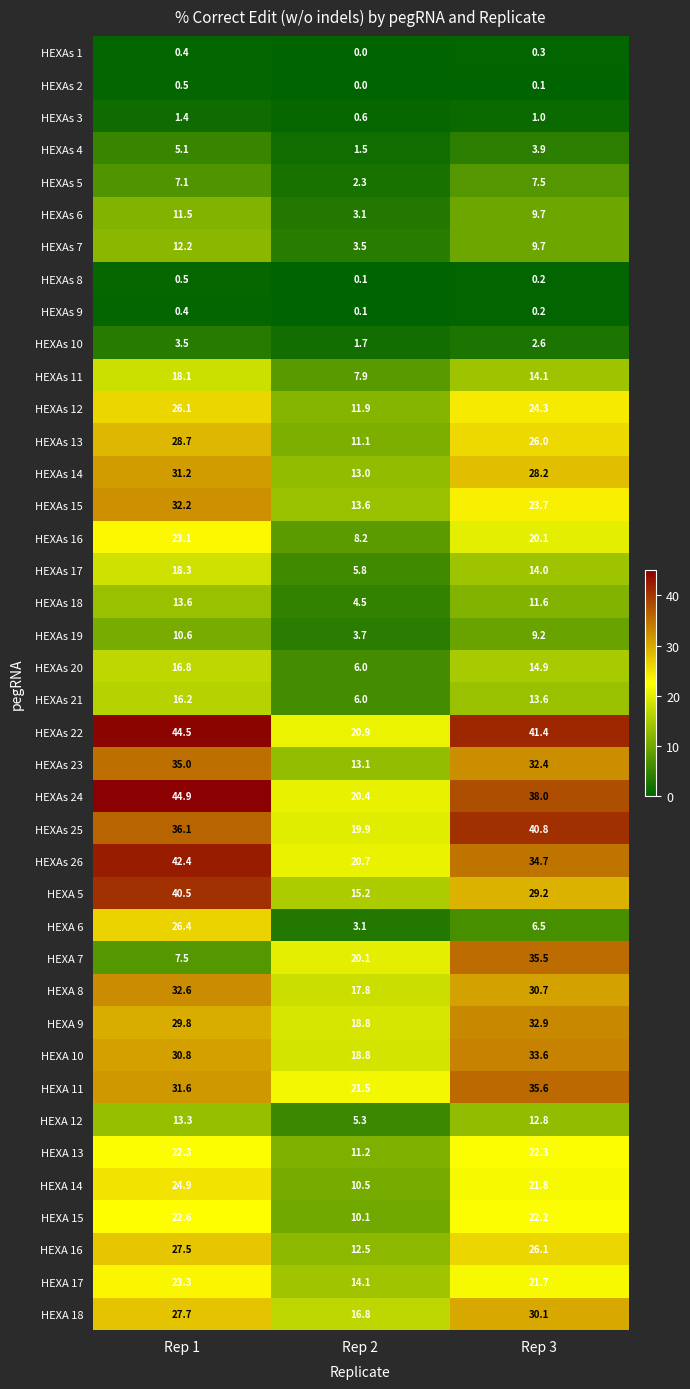

True or false: HEXAs 10 has a value of 1.7 at Rep 2.

True